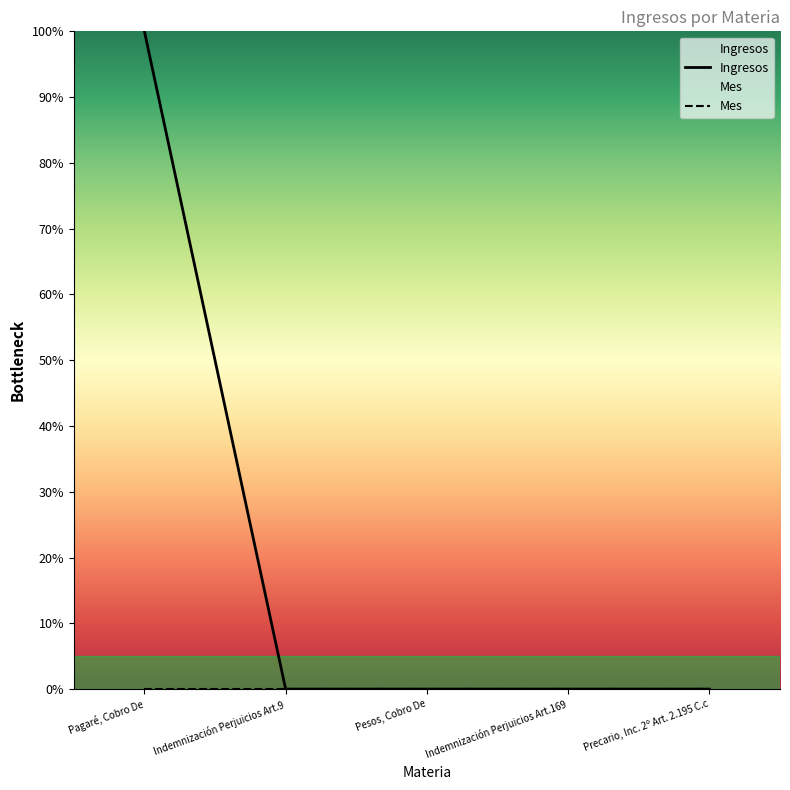

Reading left to right, list all the values displayed in this chart.

Ingresos: 100	0	0	0	0
Mes: 0	0	0	0	0